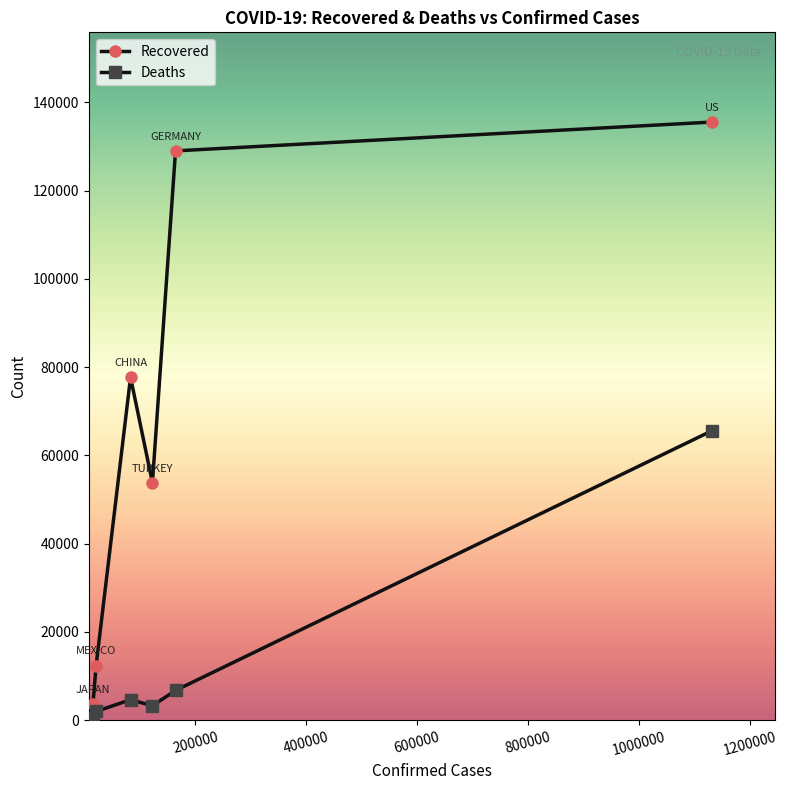

Reading left to right, transcribe all the data shown in this chart.

Recovered: 3620	12377	77685	53808	129000	135533
Deaths: 468	1972	4633	3258	6736	65598